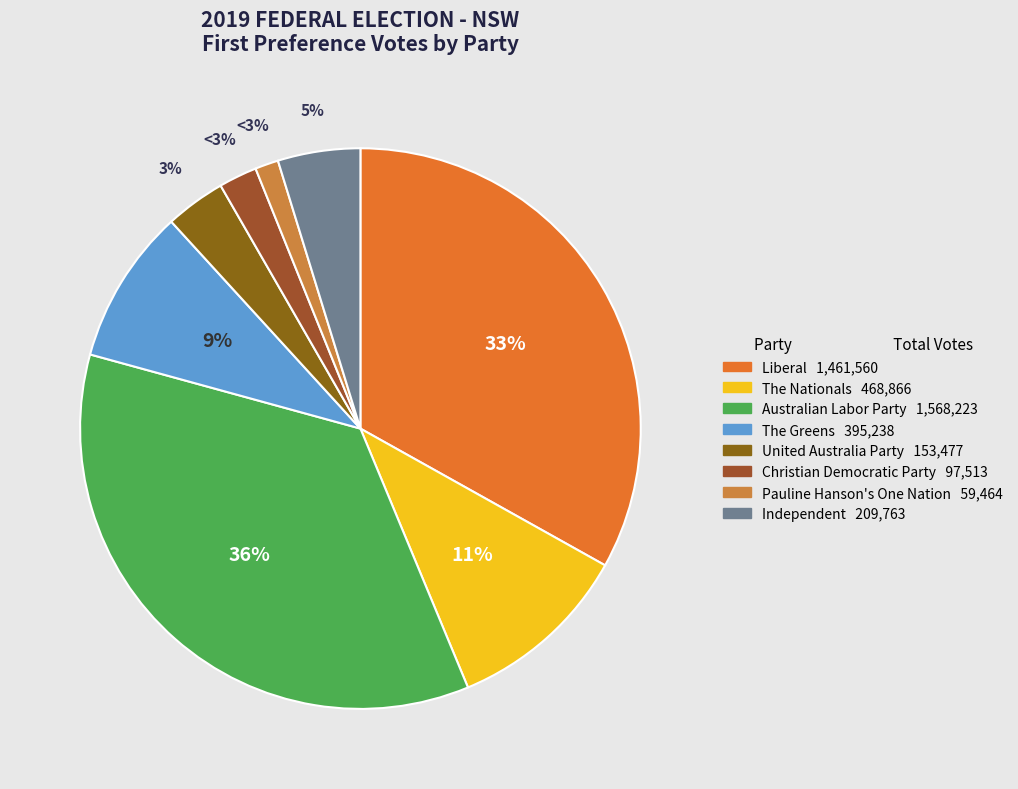

To the nearest percent, what is the average slice percentage?

12%